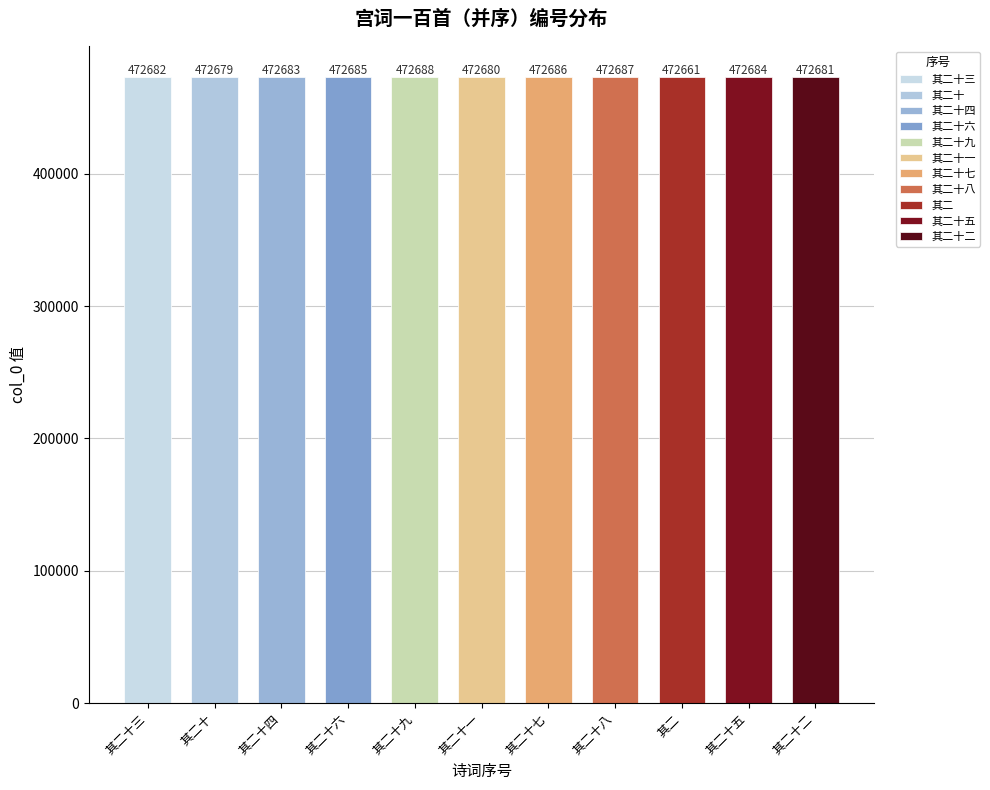

Count the number of values greater than 472683.

5